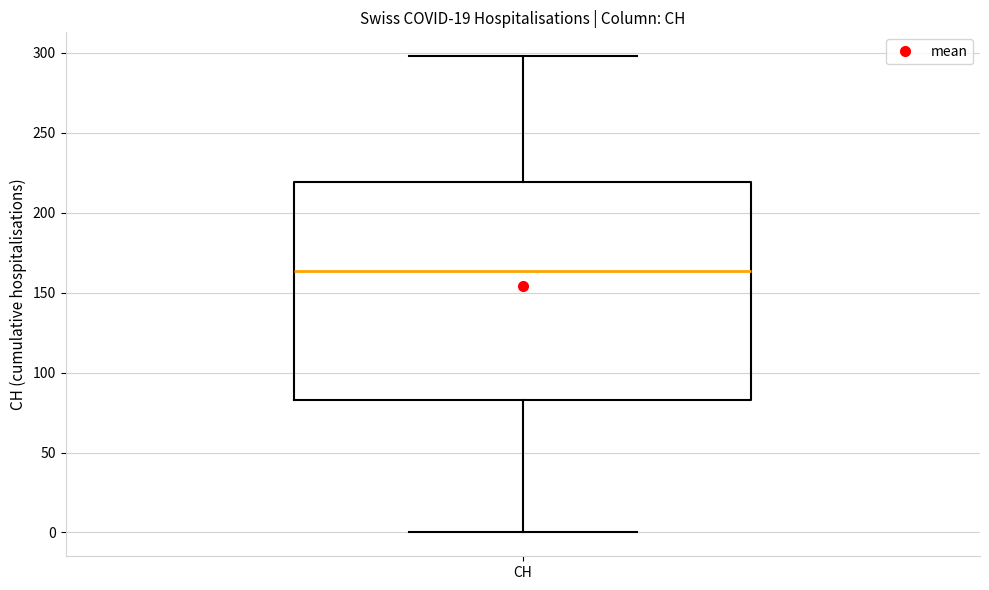

Where is the upper edge of the box for CH on the y-axis? The values are not printed on the chart, so give them approximately, as read against the axis.

220